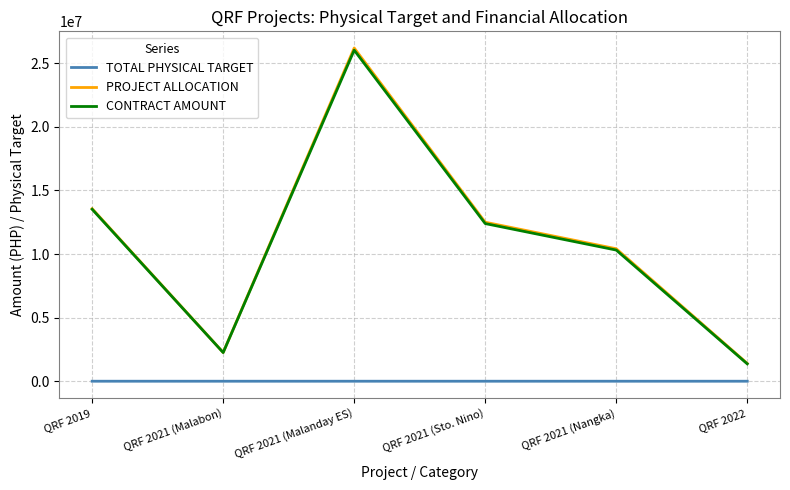

What is the average value of the PROJECT ALLOCATION series?

11056257.8